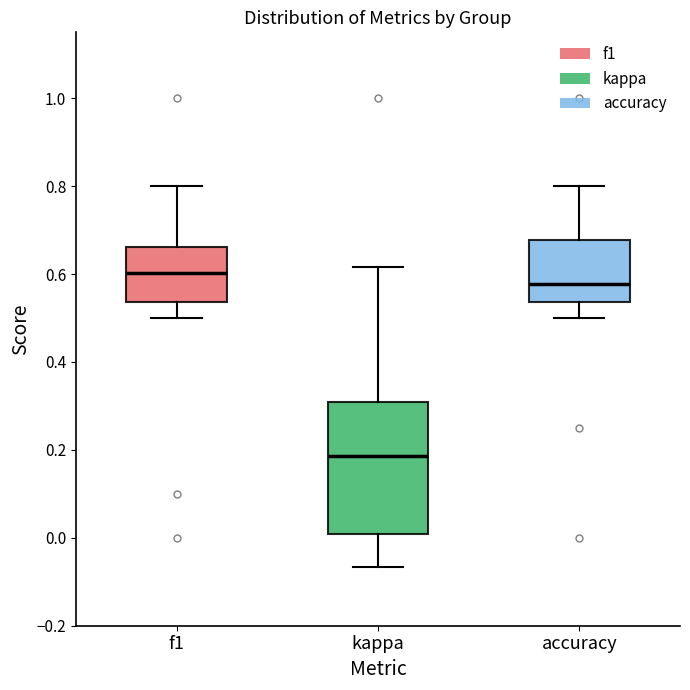

Comparing the boxes themselves (not the whiskers), which one is the tallest?

kappa